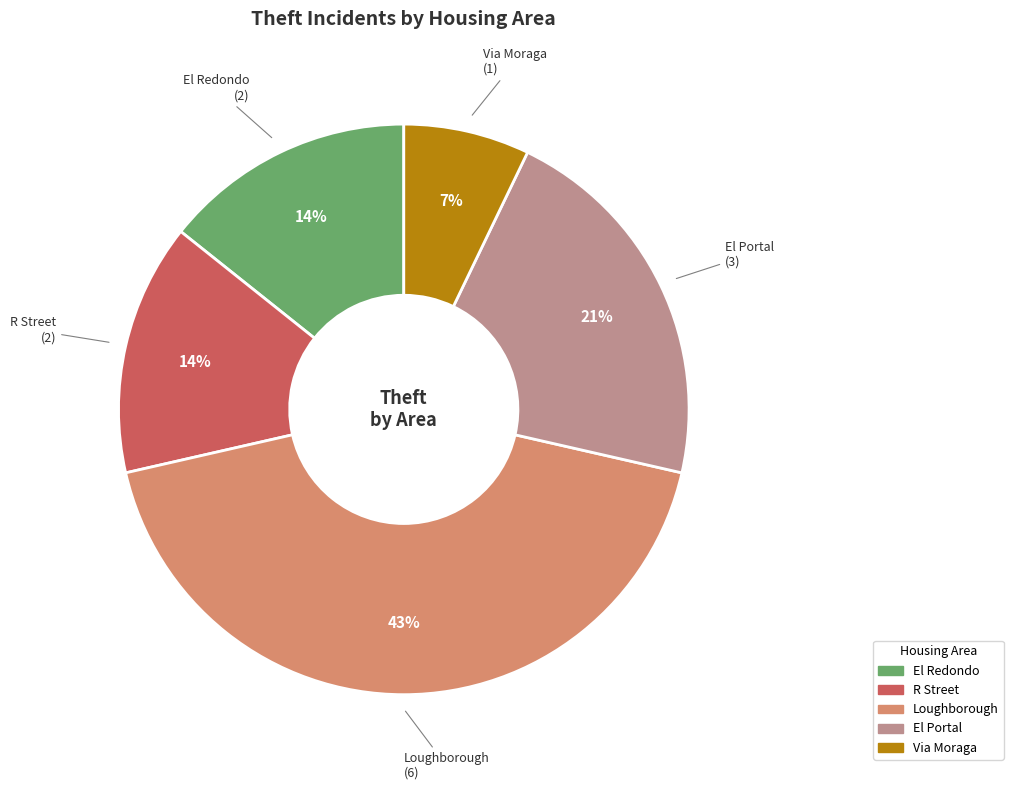

Does any single category account for the majority?

No